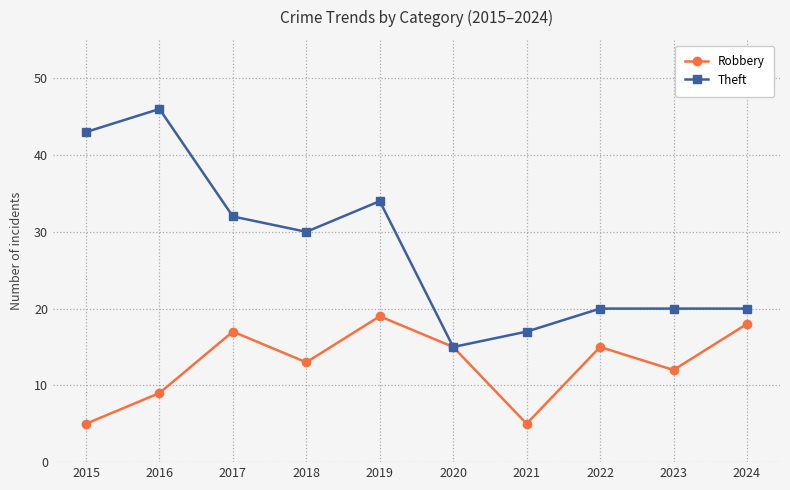

What is the greatest value displayed?

46